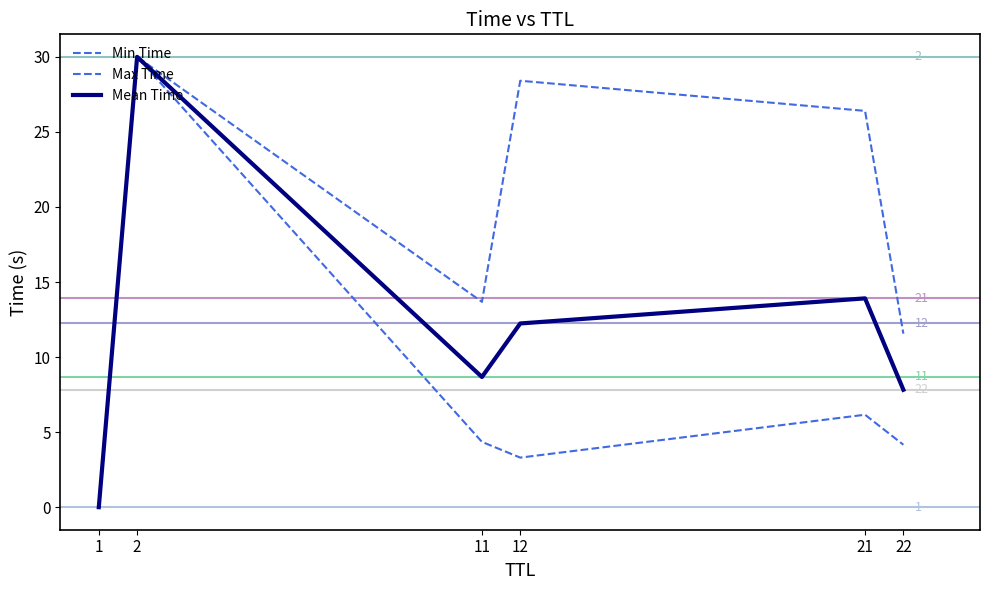

What is the difference between the maximum and minimum values in the Max Time series?

30.0